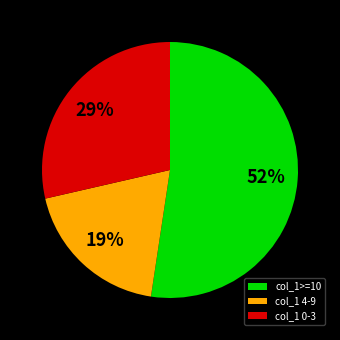

Do col_1>=10 and col_1 4-9 together represent more than half of the pie?

Yes